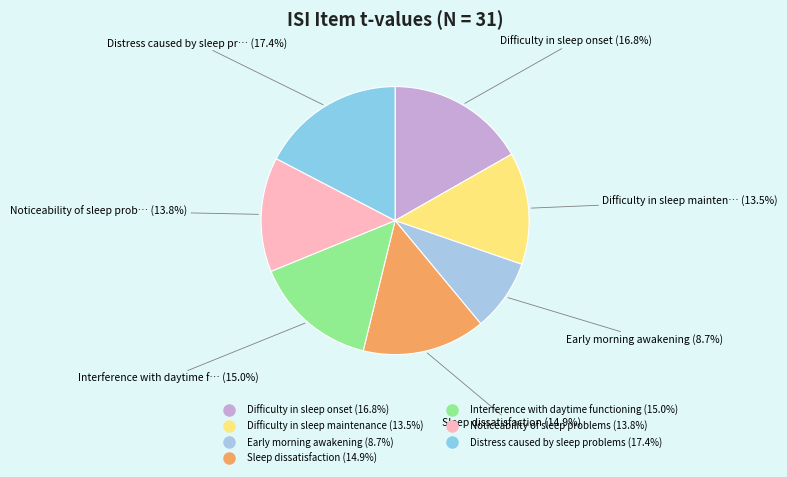

Between Early morning awakening and Difficulty in sleep maintenance, which is larger?

Difficulty in sleep maintenance